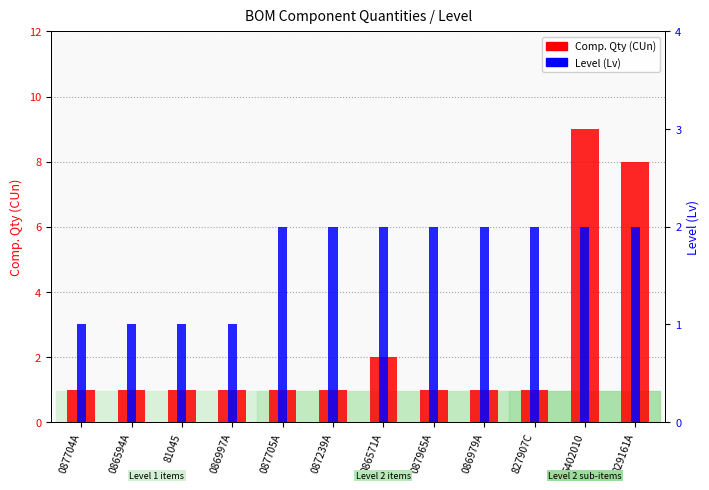

What position from the left is 6402010?

11